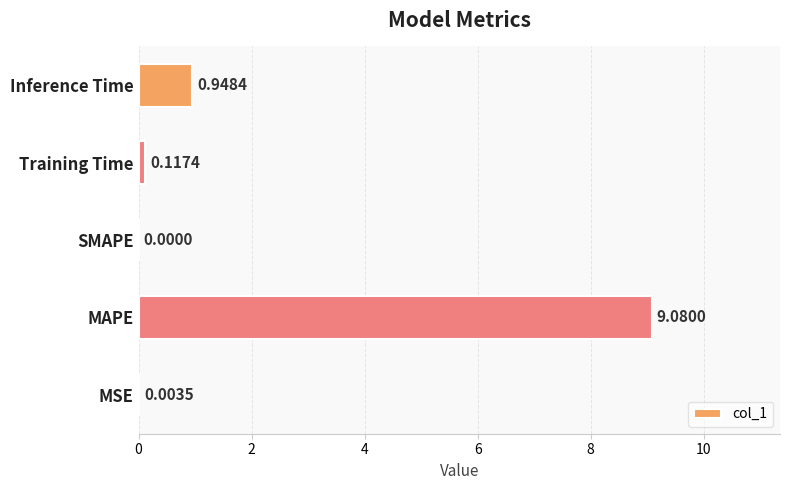

What is the sum of all values?

10.1